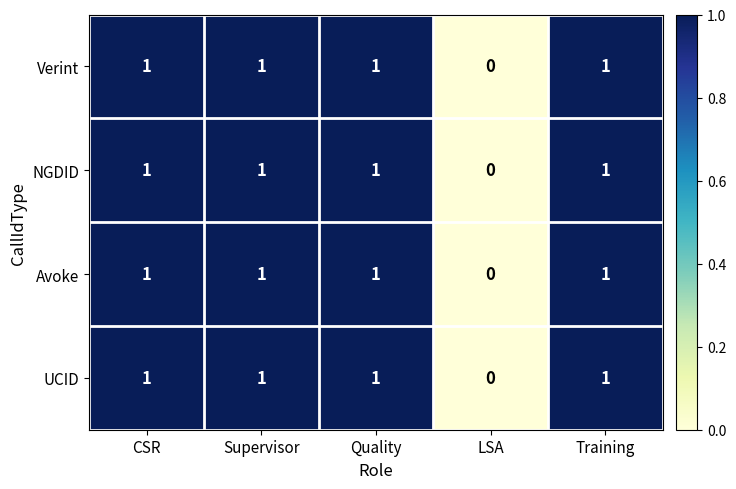

At which label is Avoke closest to 0?

LSA